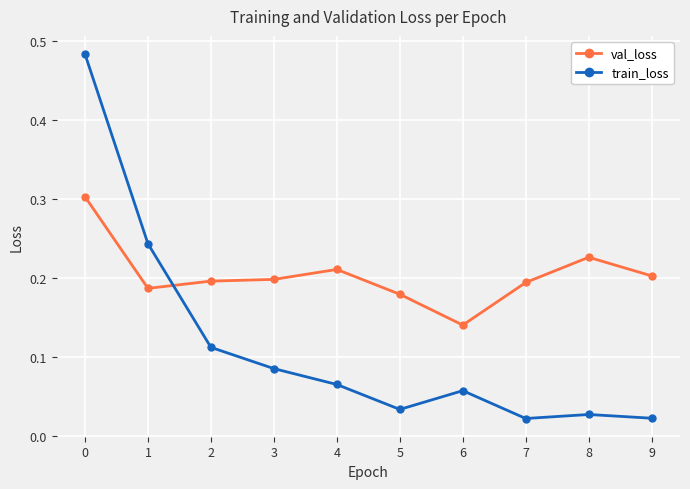

True or false: val_loss has a value of 0.2 at 3.

True